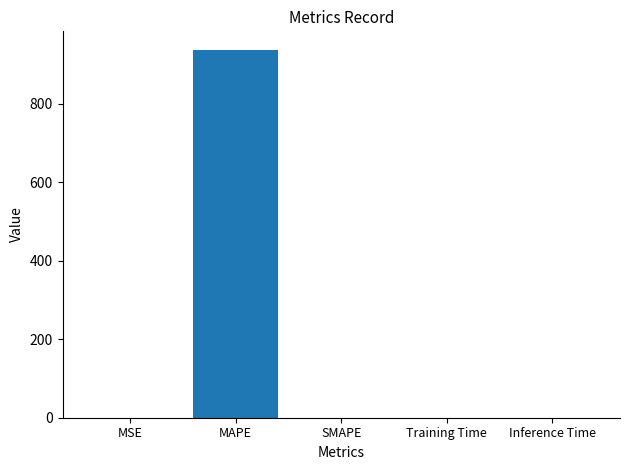

Count the number of values greater than 0.

4